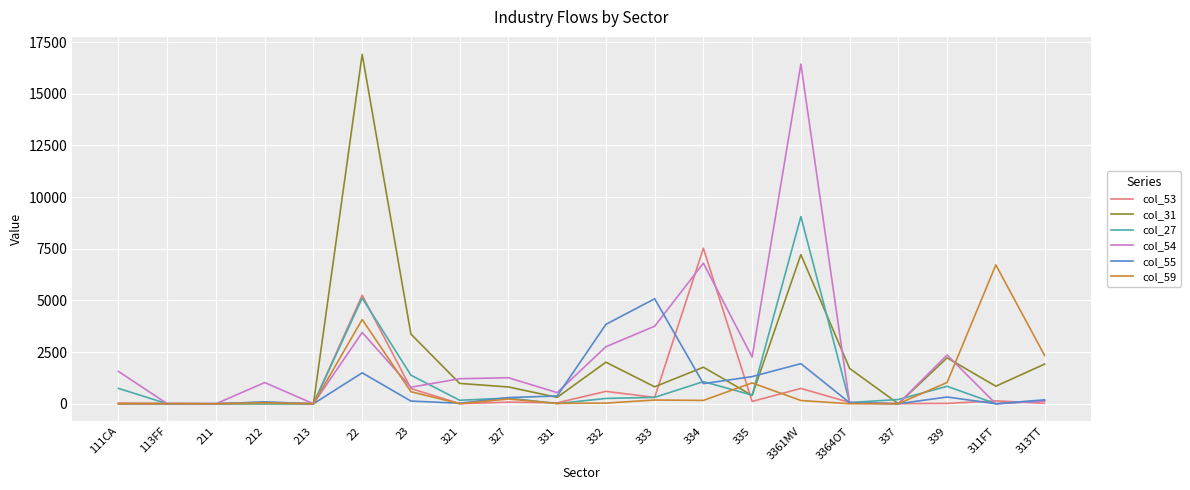

The col_59 series shows -3571 at 3364OT. True or false?

False